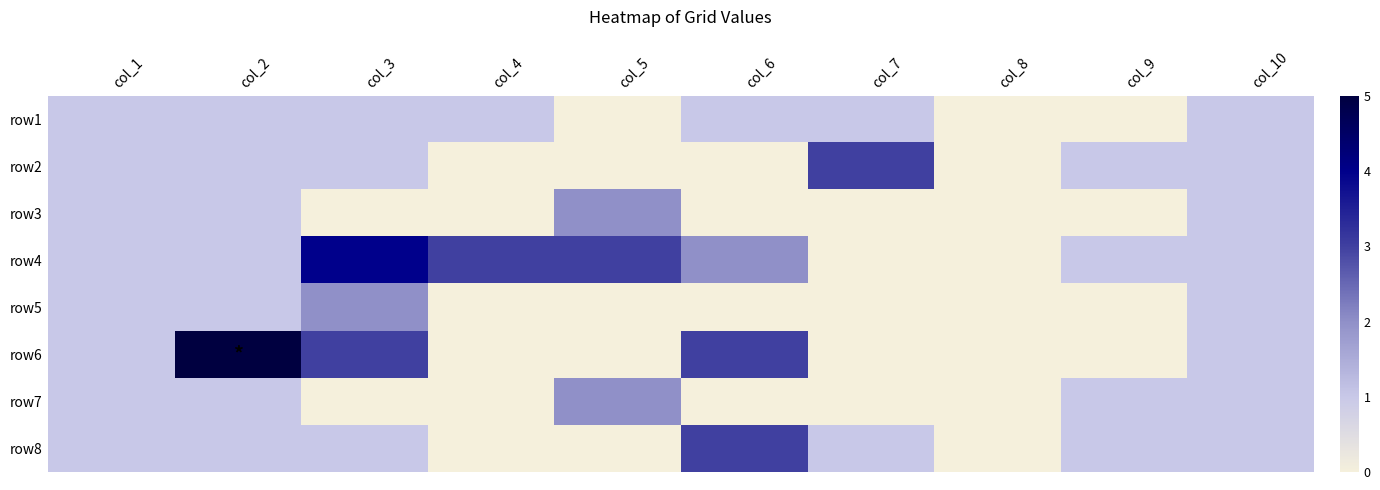

What is the total value across all series at col_6?

9